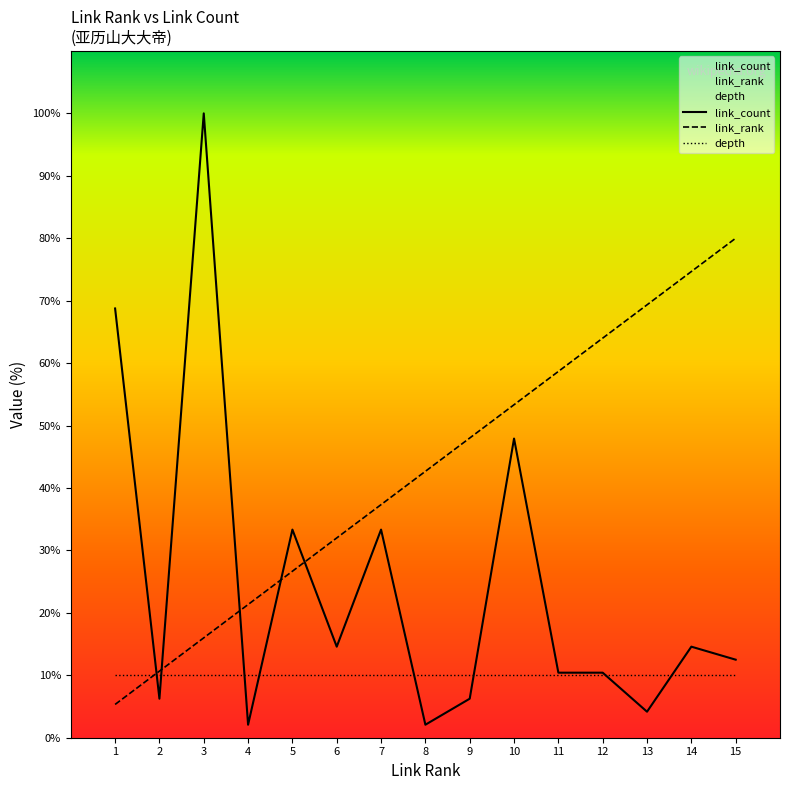

Where is link_count nearest to the value 51?

10